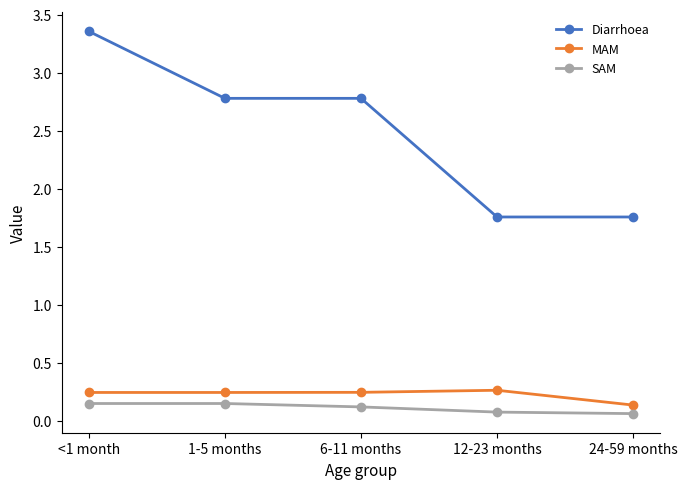

Where is MAM nearest to the value 0?

24-59 months